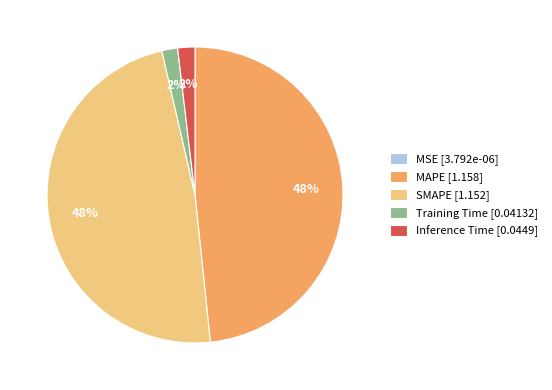

To the nearest percent, what is the difference between the largest and smallest slice percentages?

48%